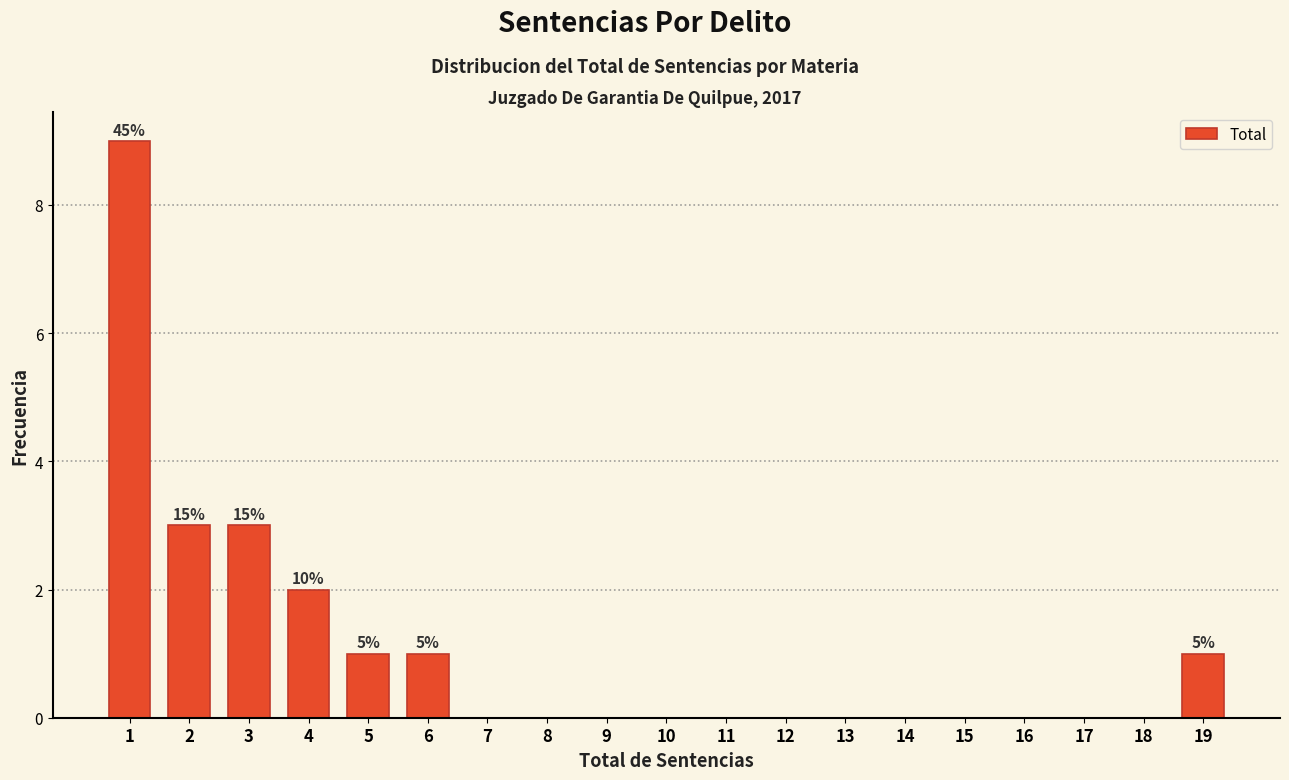

Which range on the x-axis has the tallest bar?

0.5 to 1.5